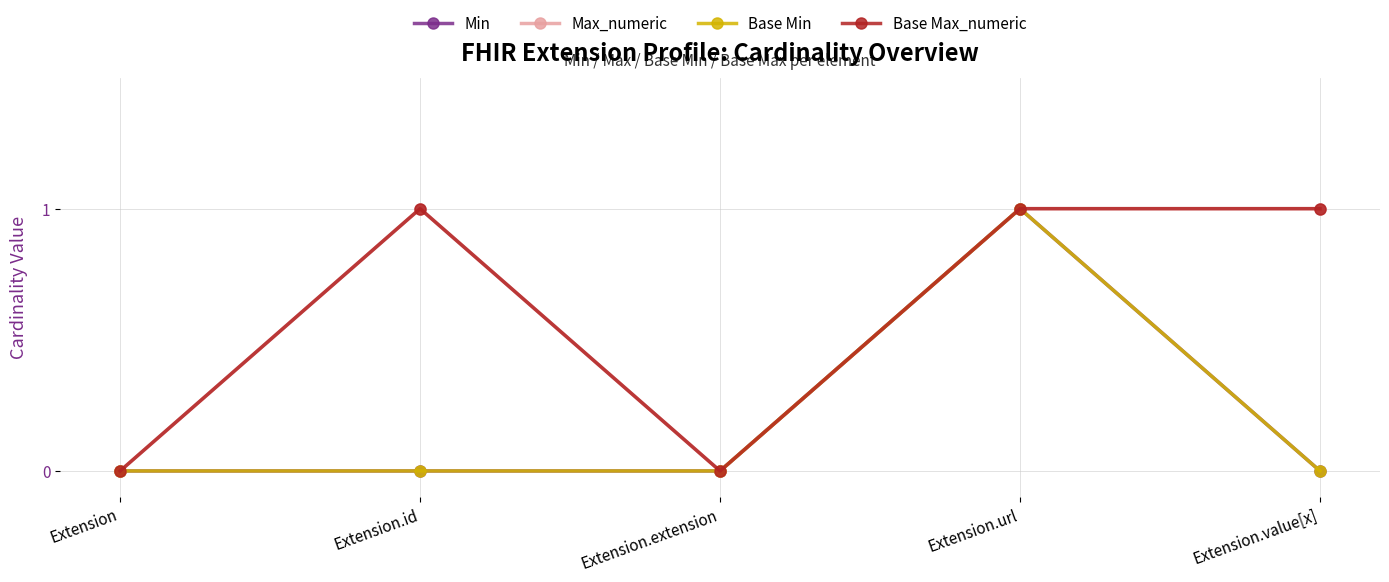

At which category is the sum across all series the highest?

Extension.url